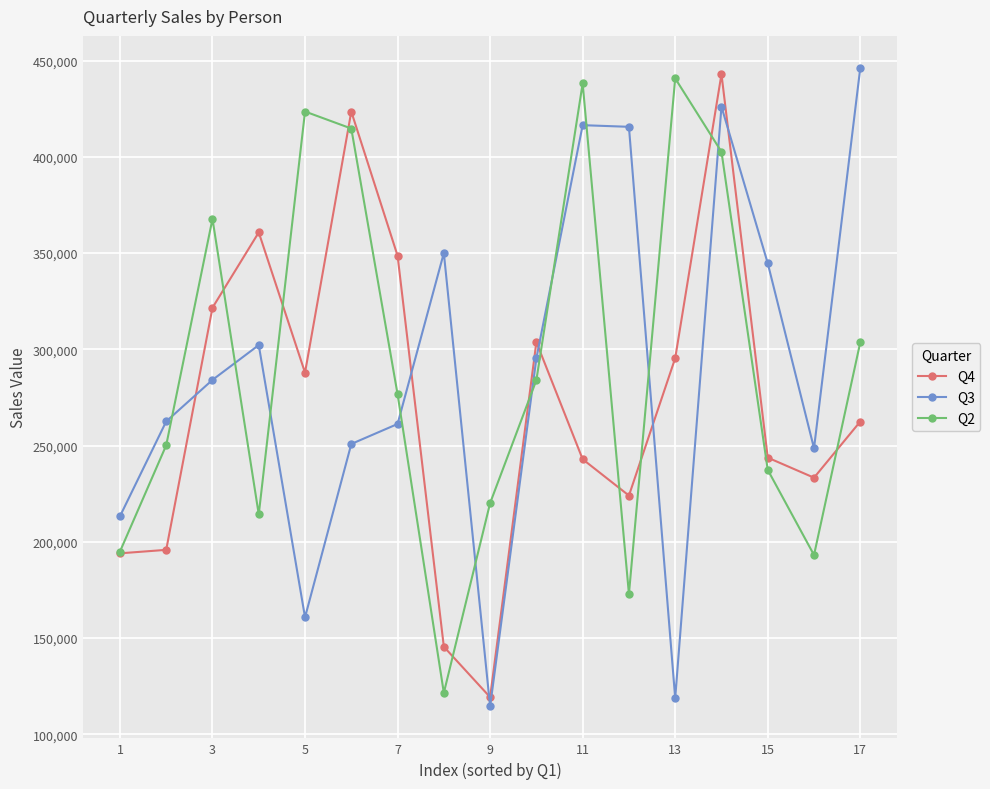

In Q2, how many points are lower than both neighbors (excluding endpoints)?

4